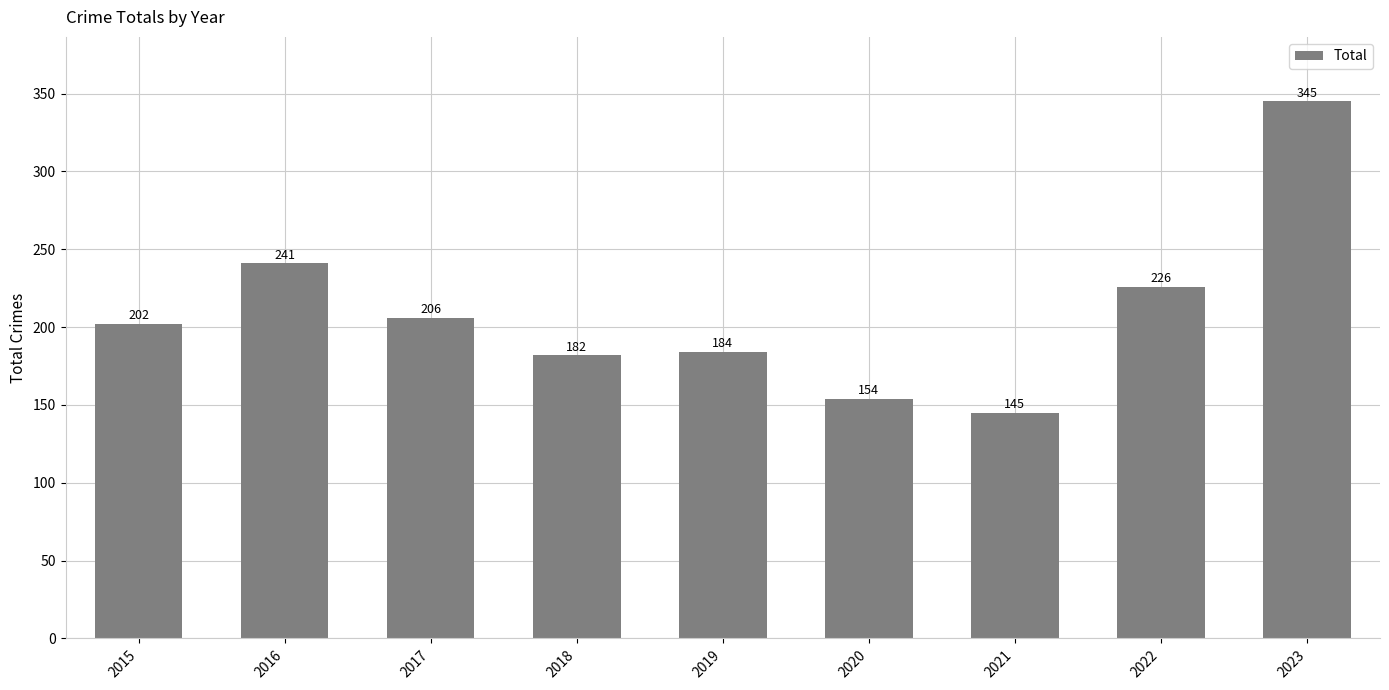

Reading left to right, transcribe all the data shown in this chart.

202	241	206	182	184	154	145	226	345